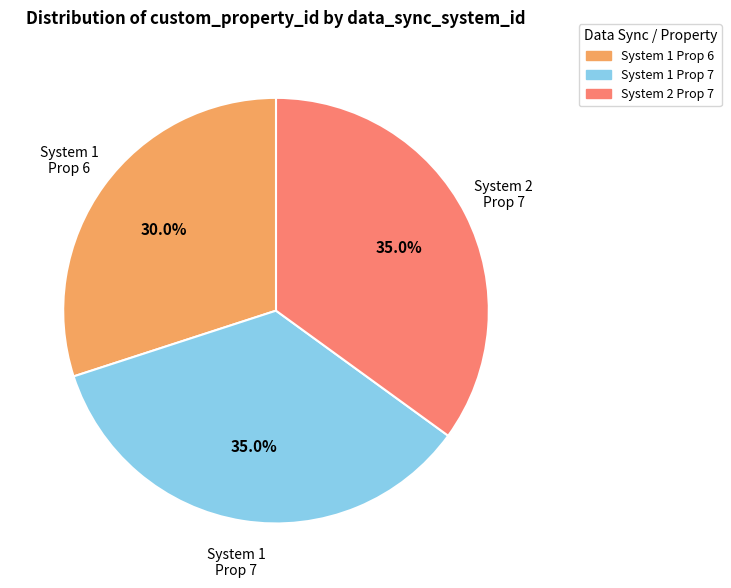

Does any single category account for the majority?

No